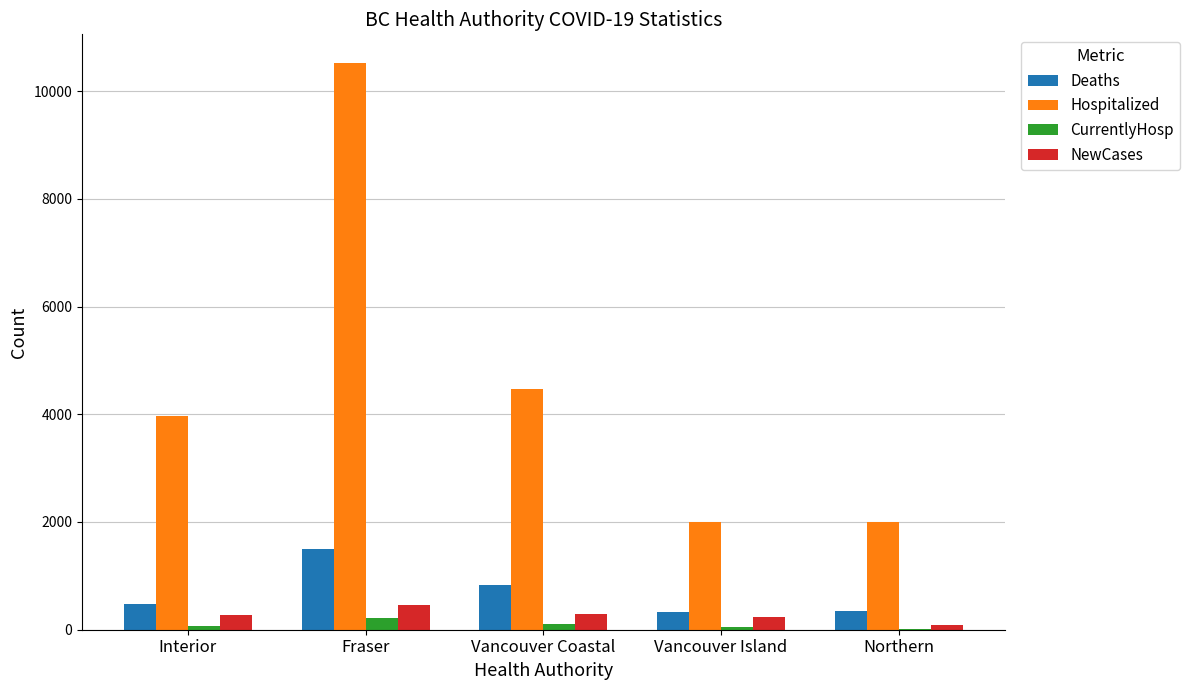

What is the spread (max minus min) of values at Northern?

1984